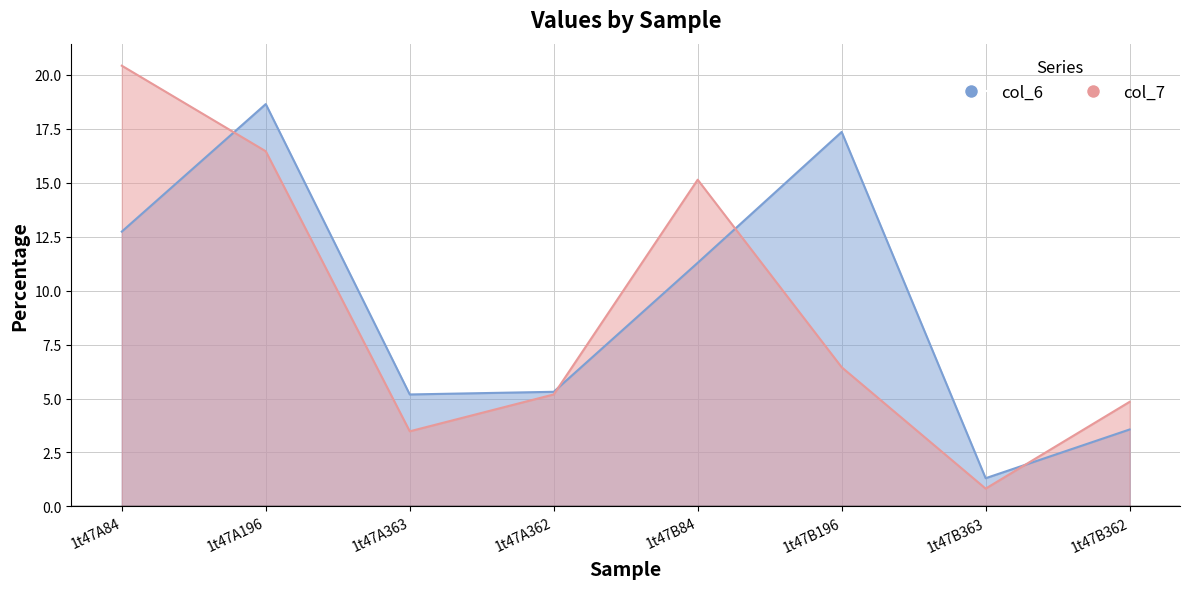

How many interior local valleys does the col_6 series have?

2